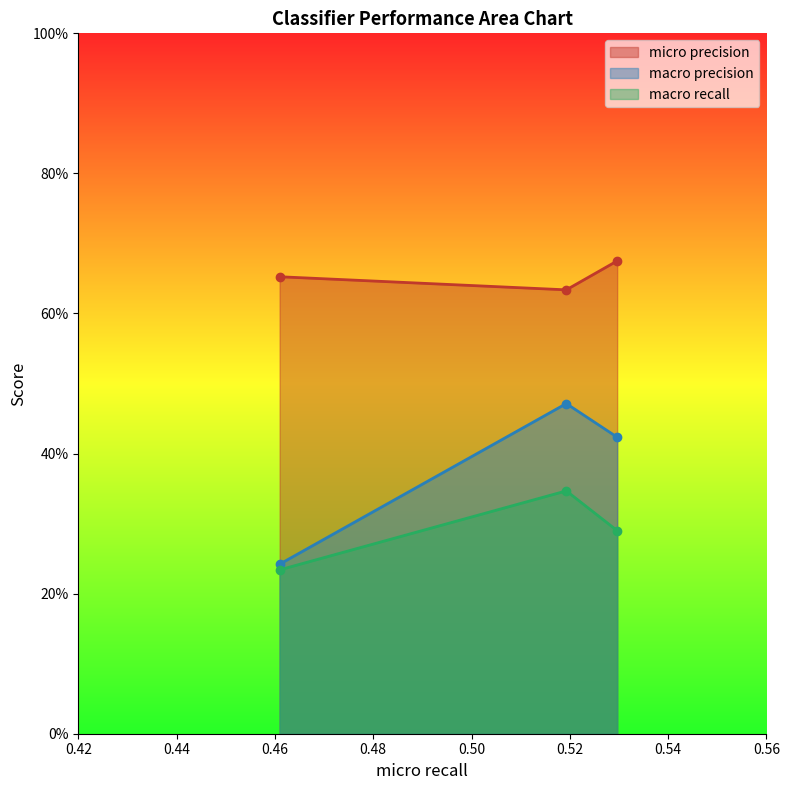

What is the sum of all micro precision values?

2.0